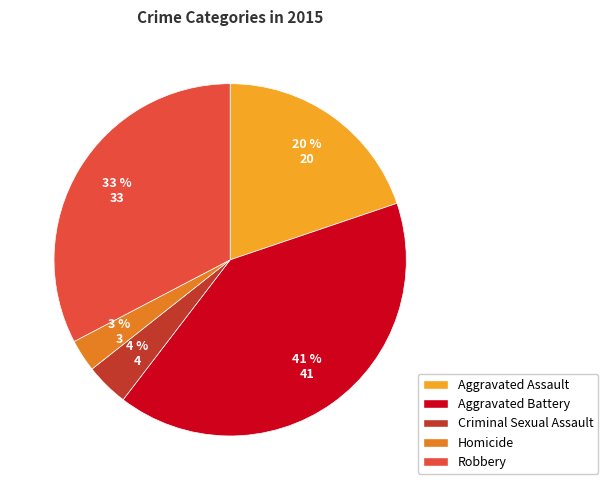

The Aggravated Assault slice represents 20% of the pie. True or false?

True